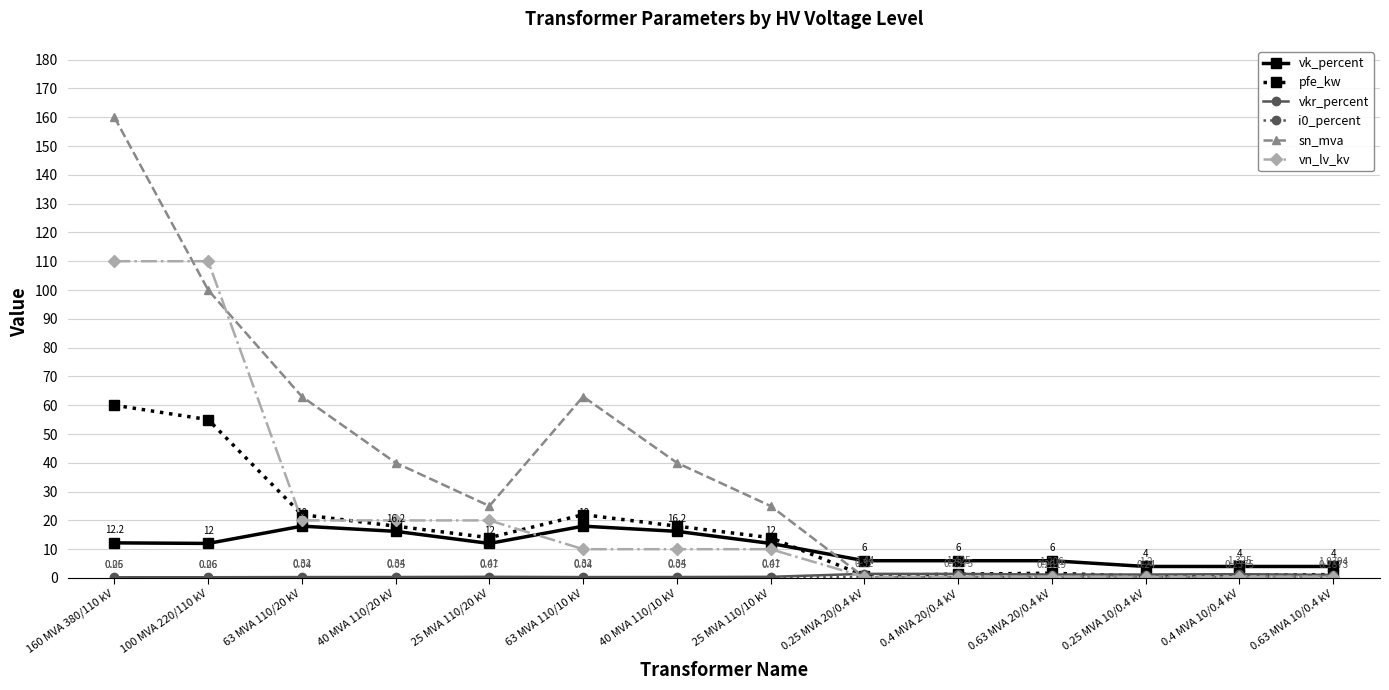

What is the highest value of the vk_percent series?

18.0